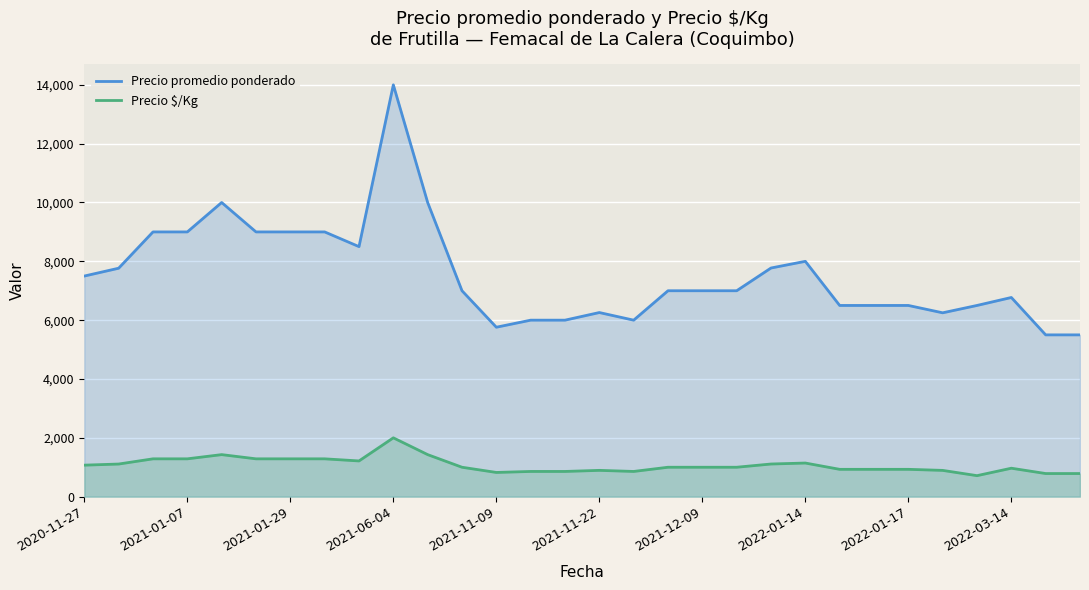

Rank the series by their average value, from highest to lowest.

Precio promedio ponderado, Precio $/Kg